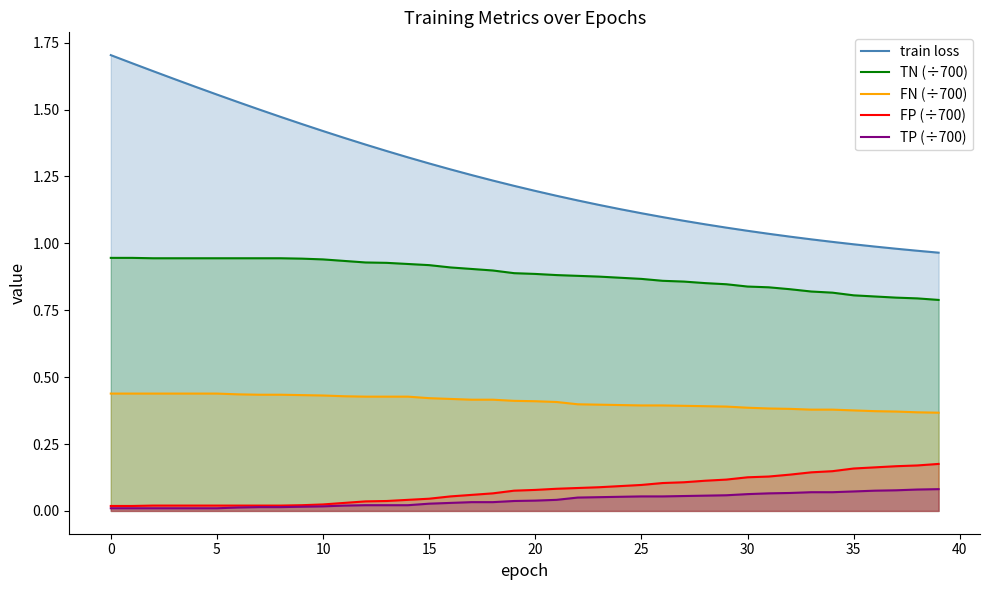

Rank the series at 36 from highest to lowest value.

train loss, TN (÷700), FN (÷700), FP (÷700), TP (÷700)